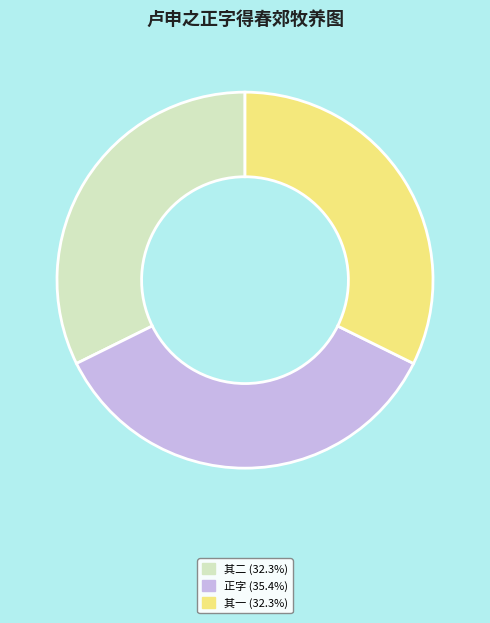

Is there a majority slice in this chart?

No